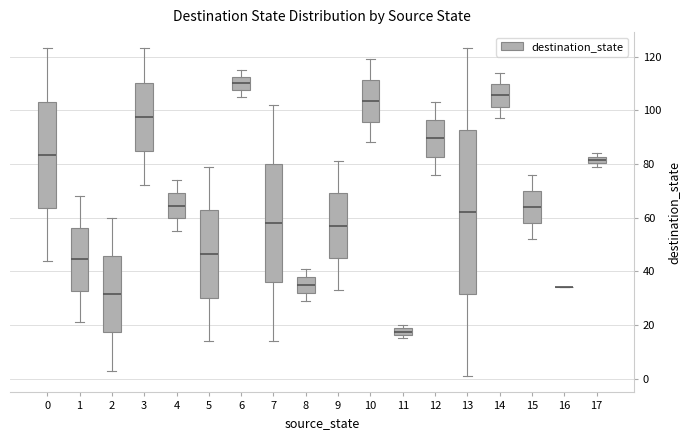

Comparing the boxes themselves (not the whiskers), which one is the tallest?

13